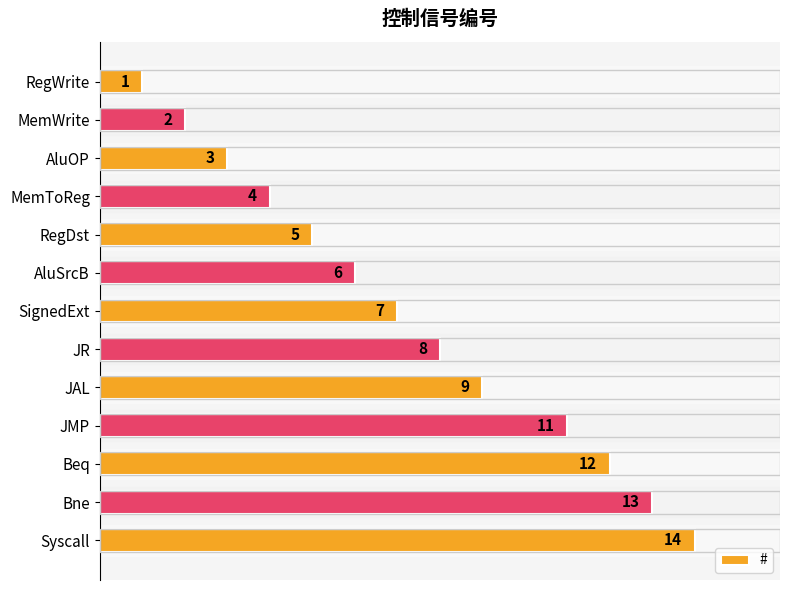

Which has a higher value, RegWrite or JR?

JR